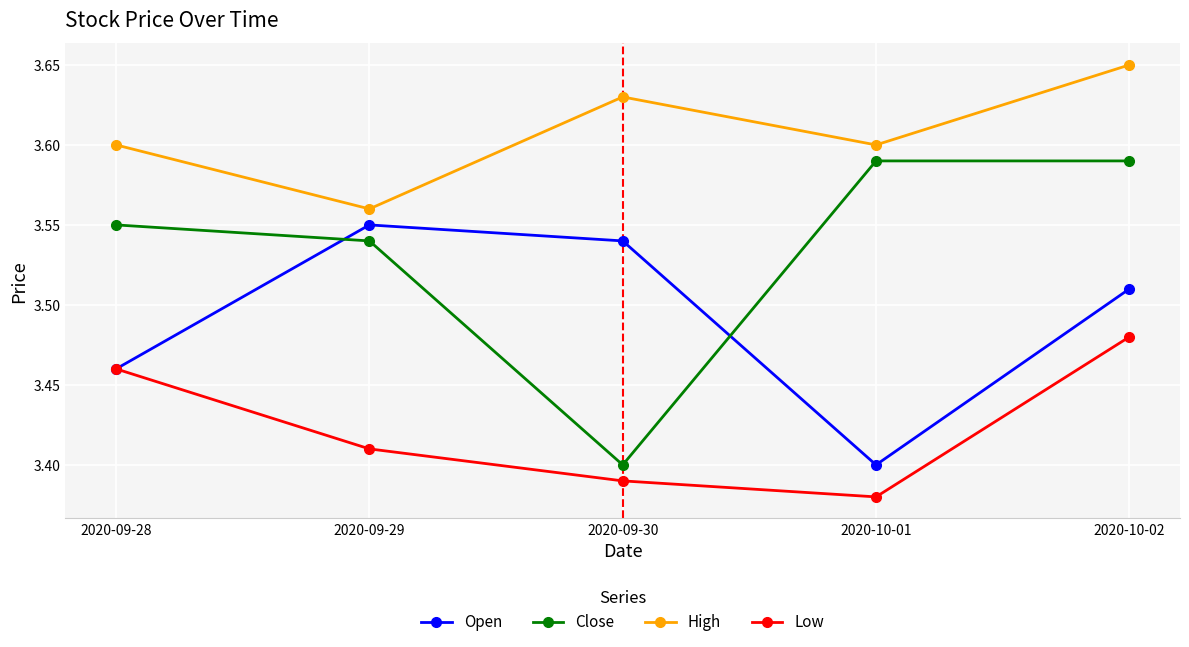

Which category has the lowest value in the High series?

2020-09-29